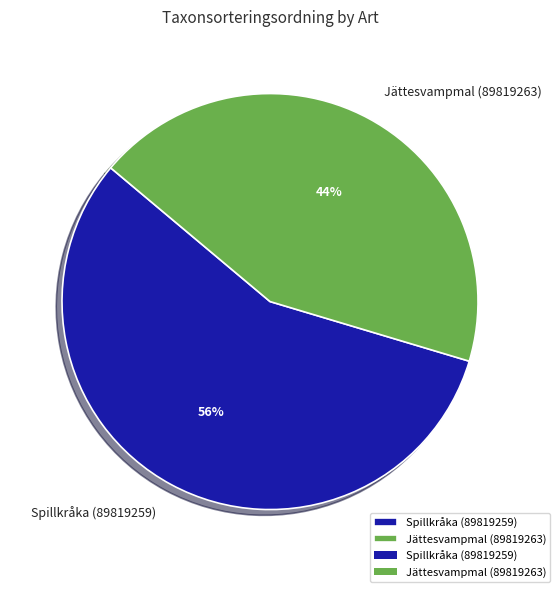

To the nearest percent, what percentage of the pie is Jättesvampmal (89819263)?

44%